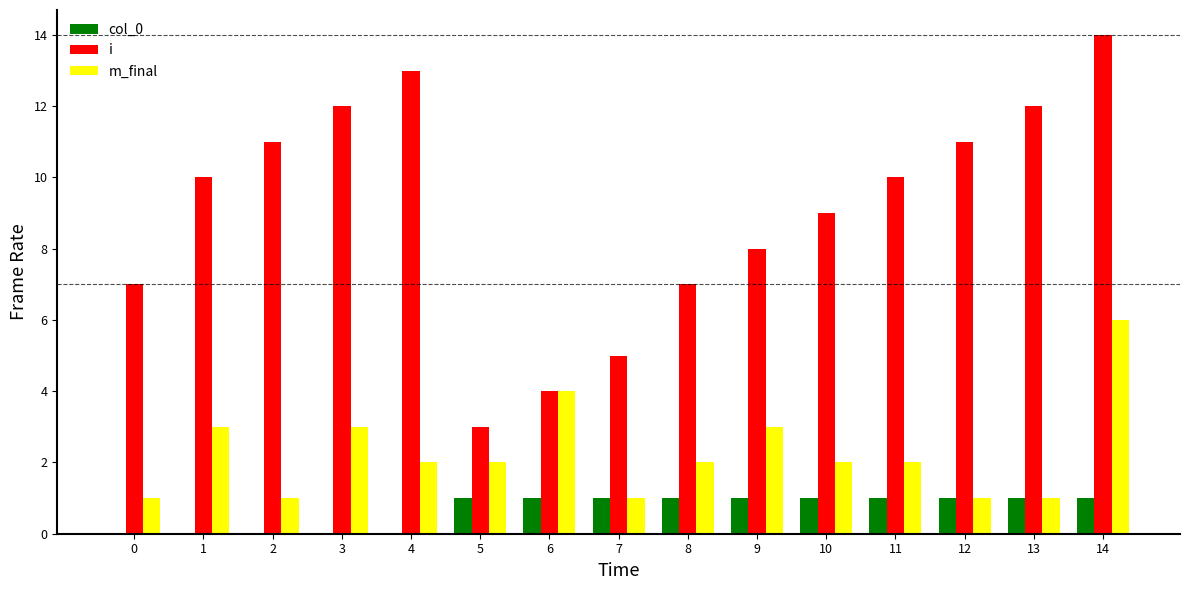

Is it true that i equals 10 at 1?

True